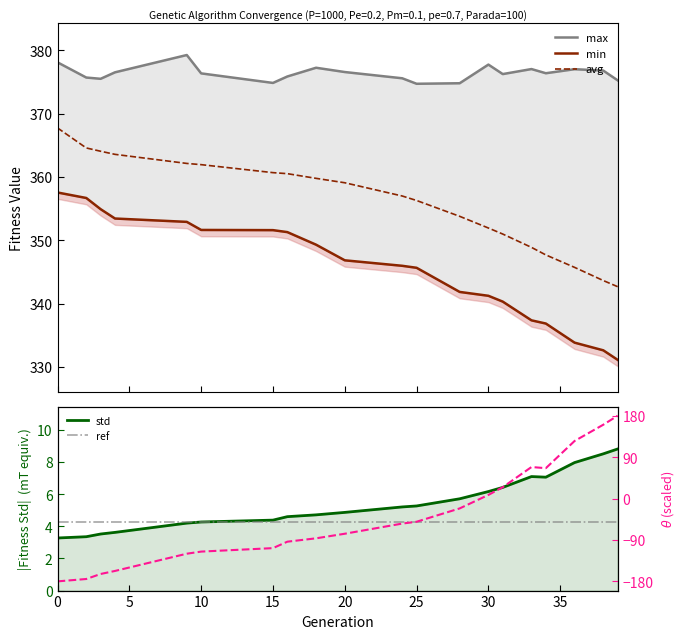

List the series in order of their peak value, lowest first.

std, min, avg, max